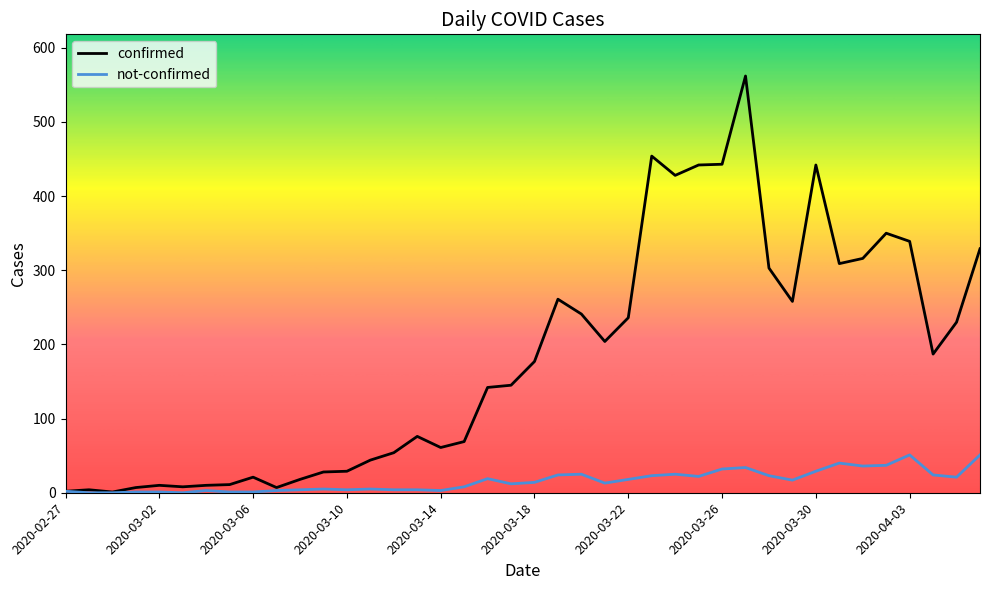

List the series in order of their overall mean, highest first.

confirmed, not-confirmed